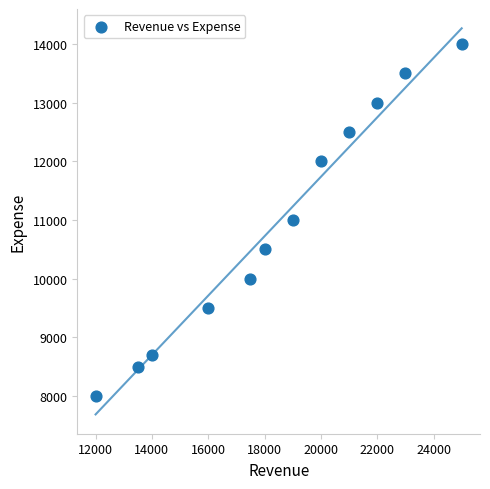

What is the average Y value?

10933